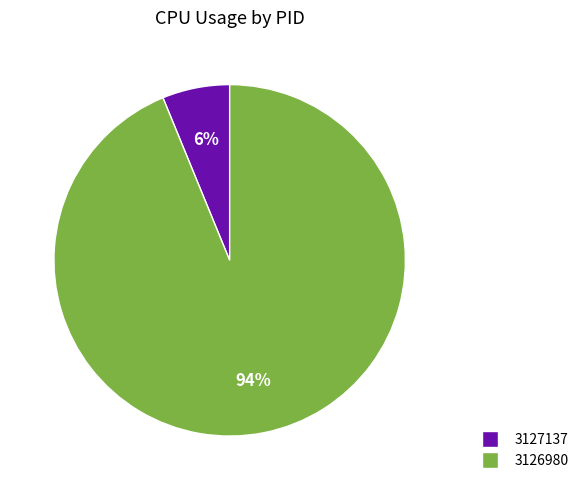

To the nearest percent, what is the difference between the largest and smallest slice percentages?

88%